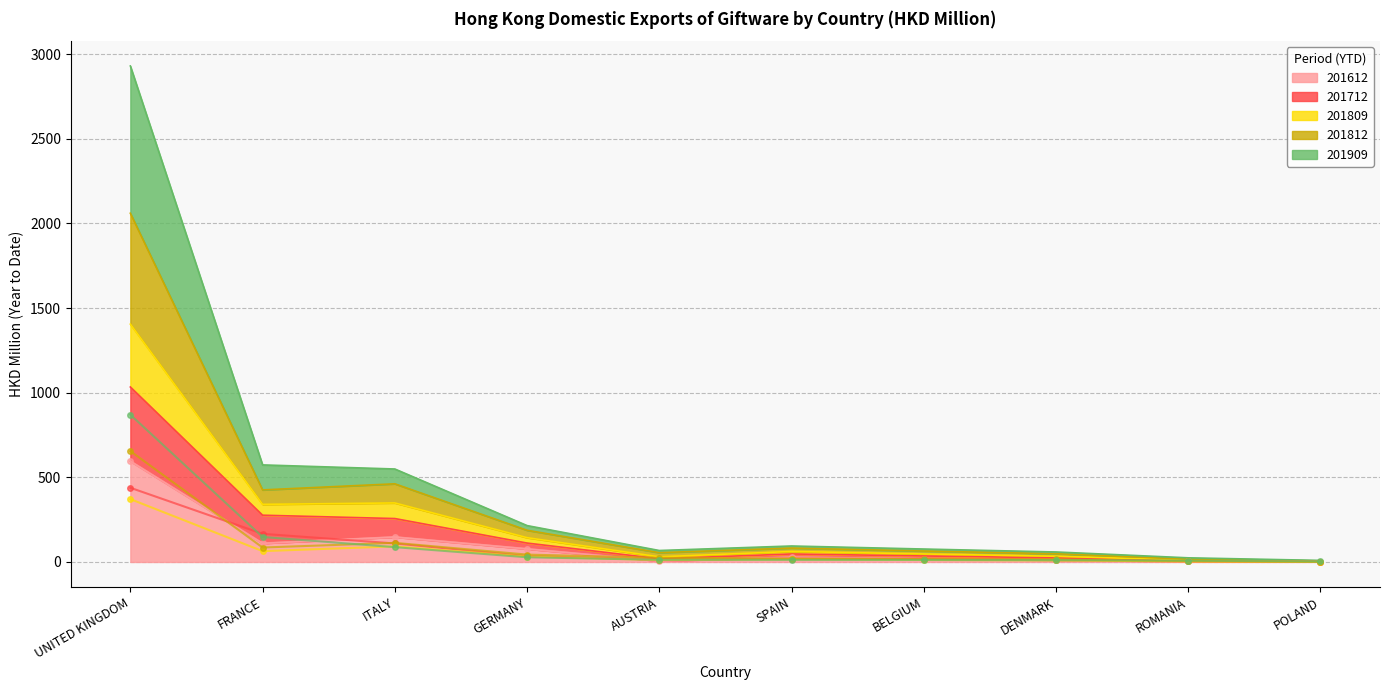

At which category does 201712 reach its first local peak?

SPAIN